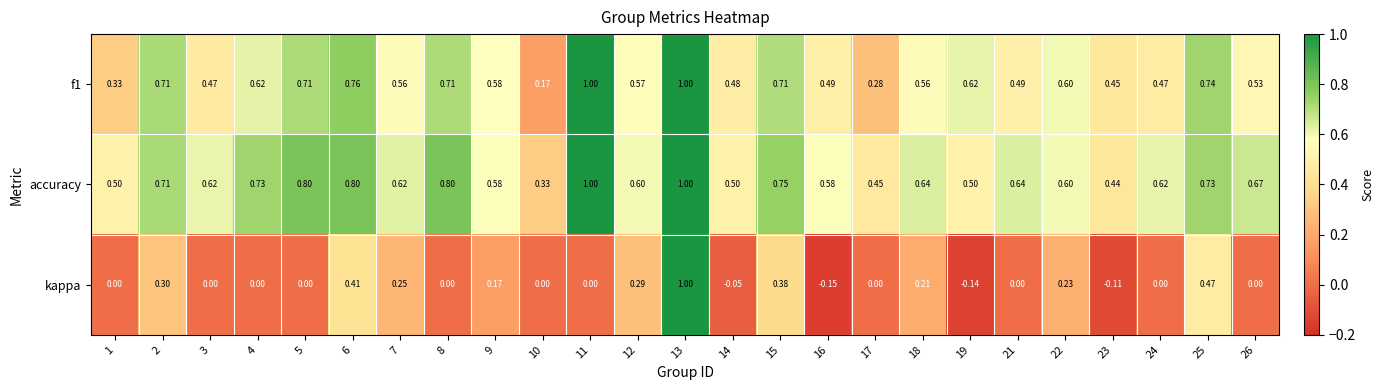

Rank the series at 26 from lowest to highest value.

kappa, f1, accuracy